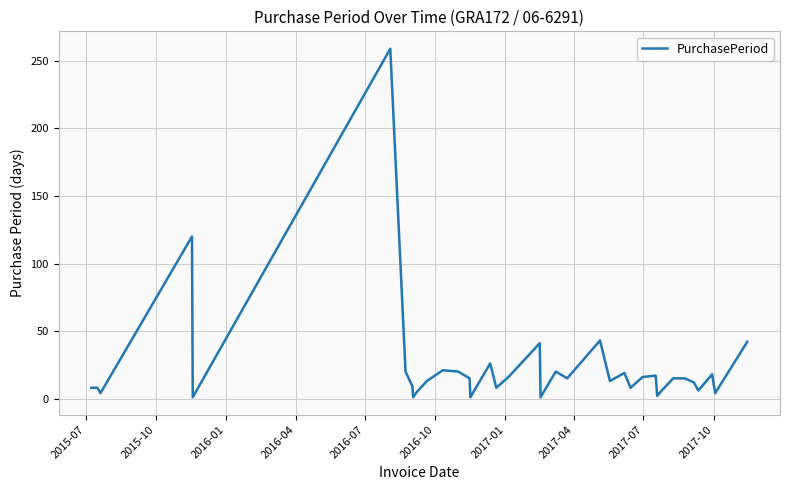

What is the difference between the maximum and minimum values?

258